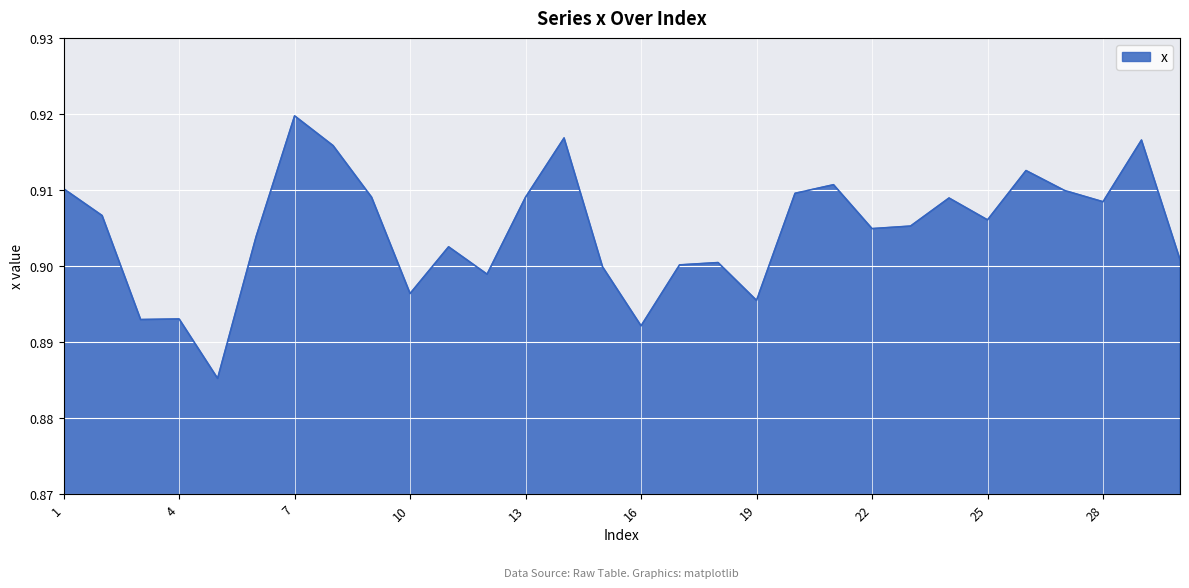

Does the chart display data point markers on the line(s)?

No